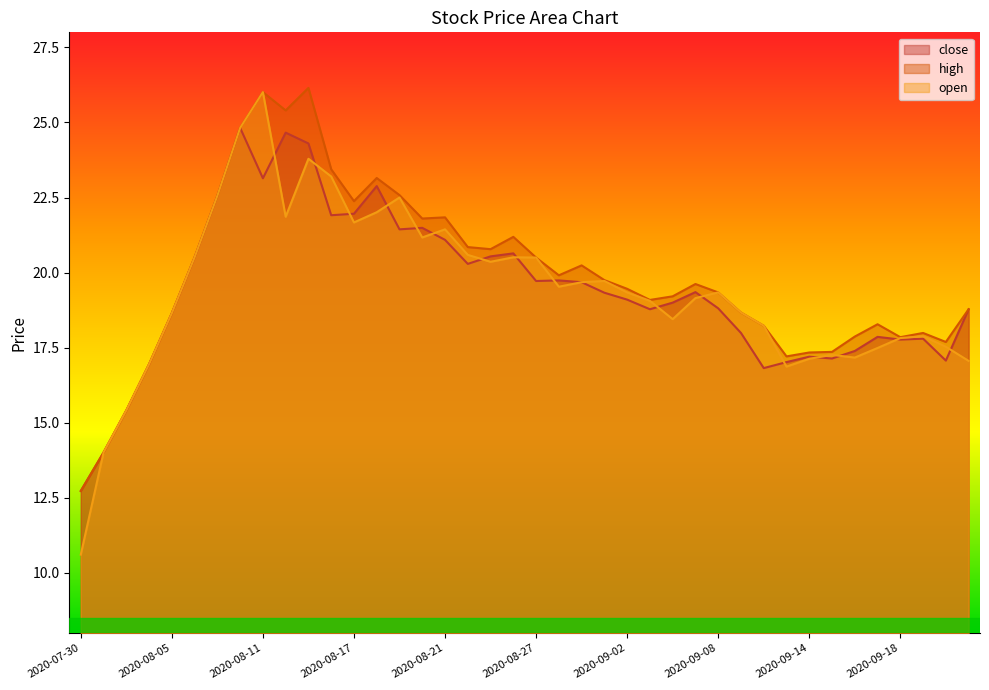

The value of close at 2020-09-14 is 24.4. True or false?

False